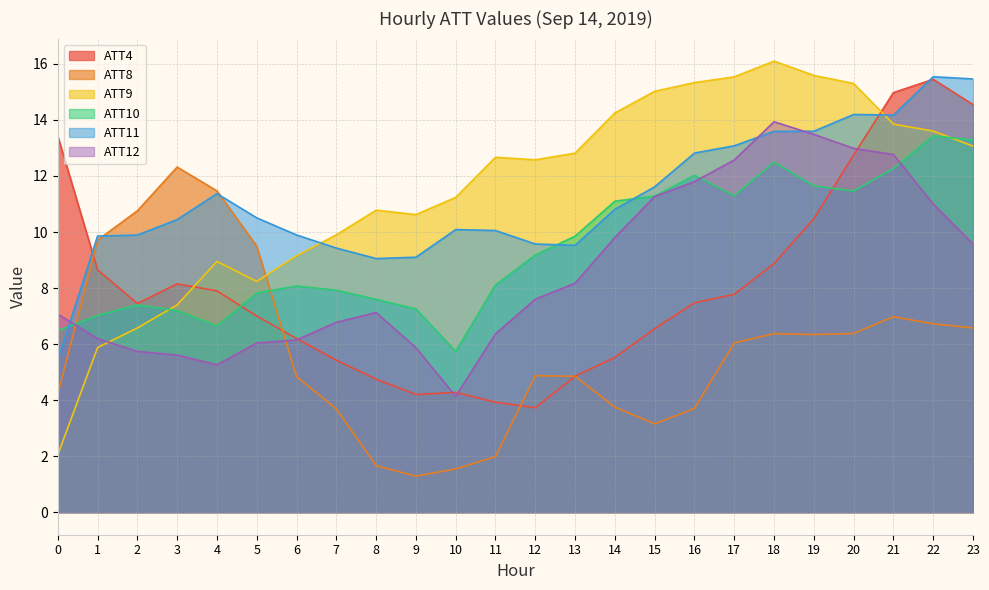

At how many categories does at least one series exceed 1?

24